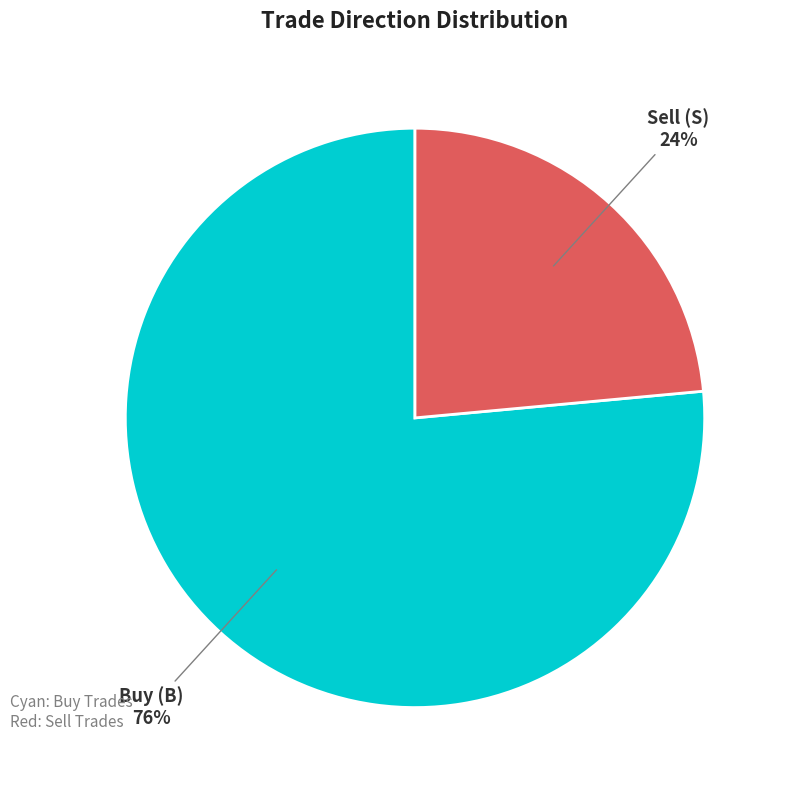

Does Sell (S) represent more than half of the total?

No